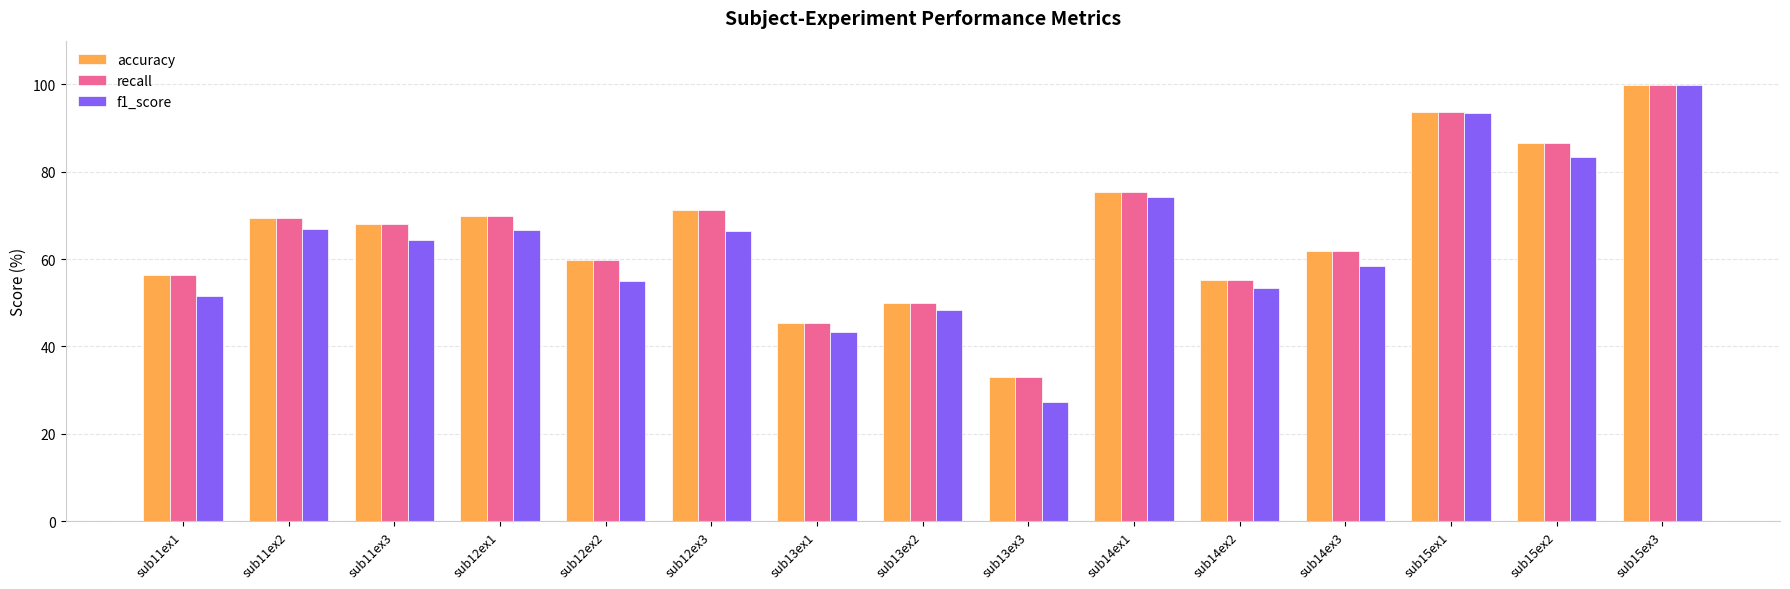

At which category is the sum across all series the highest?

sub15ex3